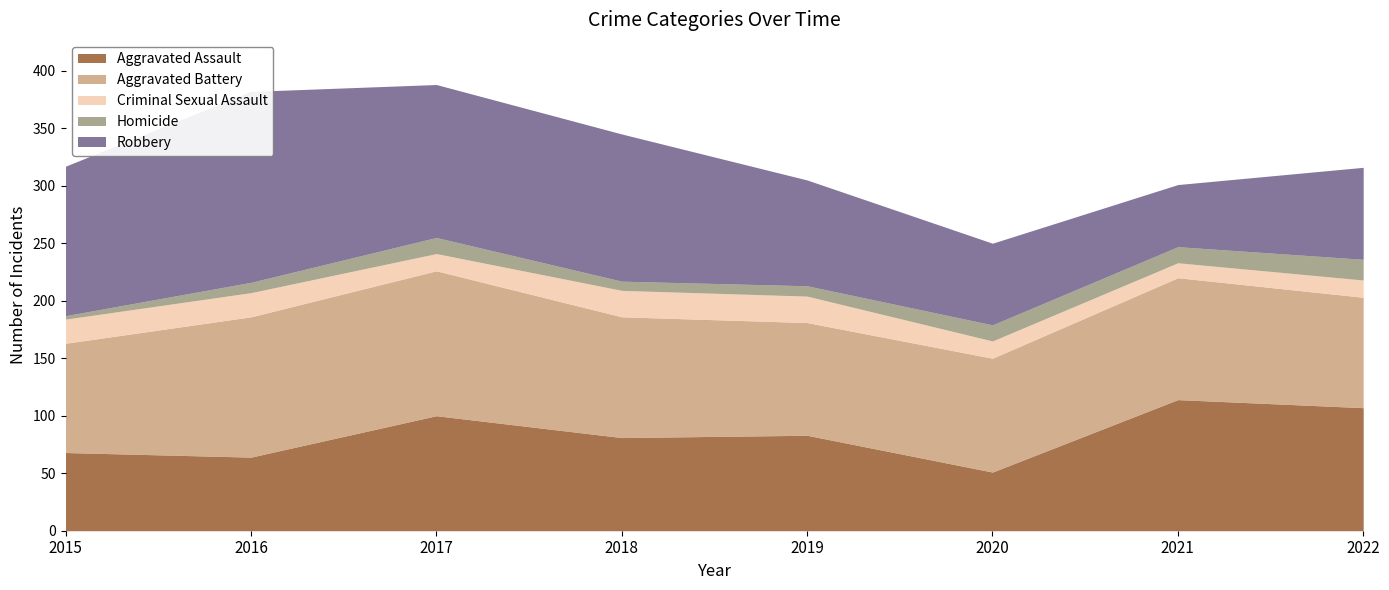

Reading left to right, what are all the values shown in this chart?

Aggravated Assault: 68	64	100	81	83	51	114	107
Aggravated Battery: 95	122	126	105	98	99	106	96
Criminal Sexual Assault: 21	21	15	23	23	15	13	15
Homicide: 3	9	14	8	9	14	14	18
Robbery: 130	166	133	128	92	71	54	80